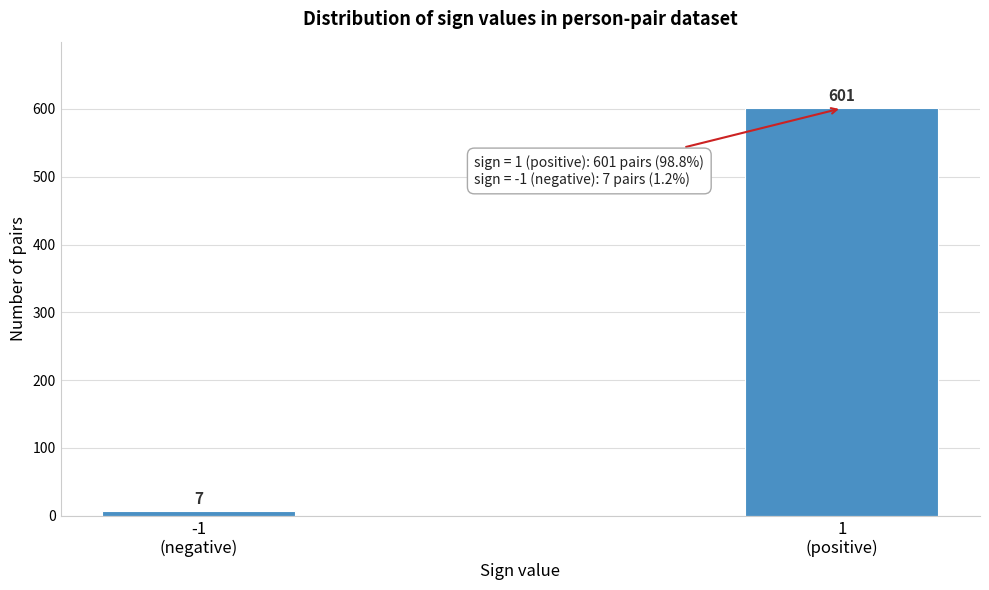

Reading right to left, what are all the values shown in this chart?

601	7